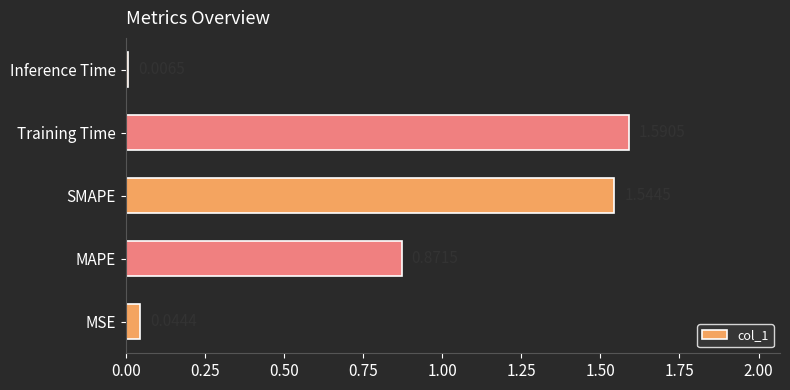

Which category has the highest value across all series?

Training Time